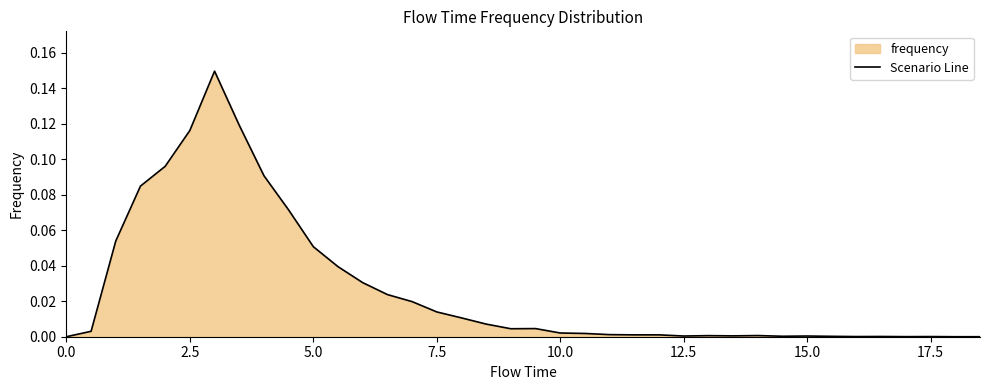

What is the greatest value displayed?

0.1